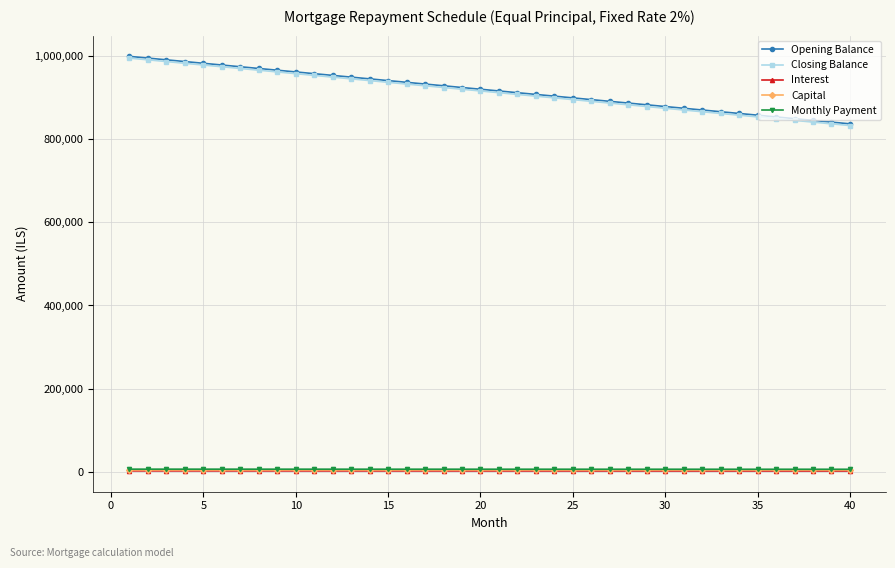

What is the maximum value for Closing Balance?

995833.3